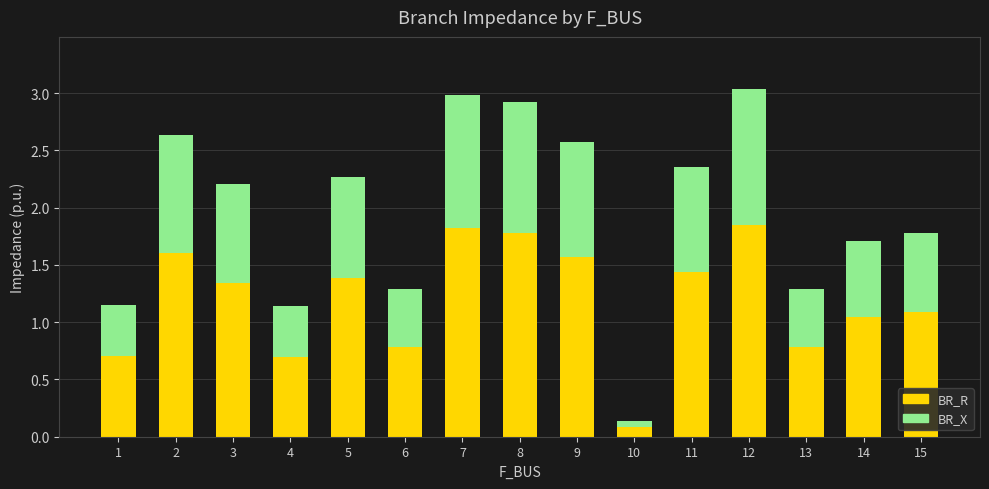

At which label is BR_R closest to 0?

10